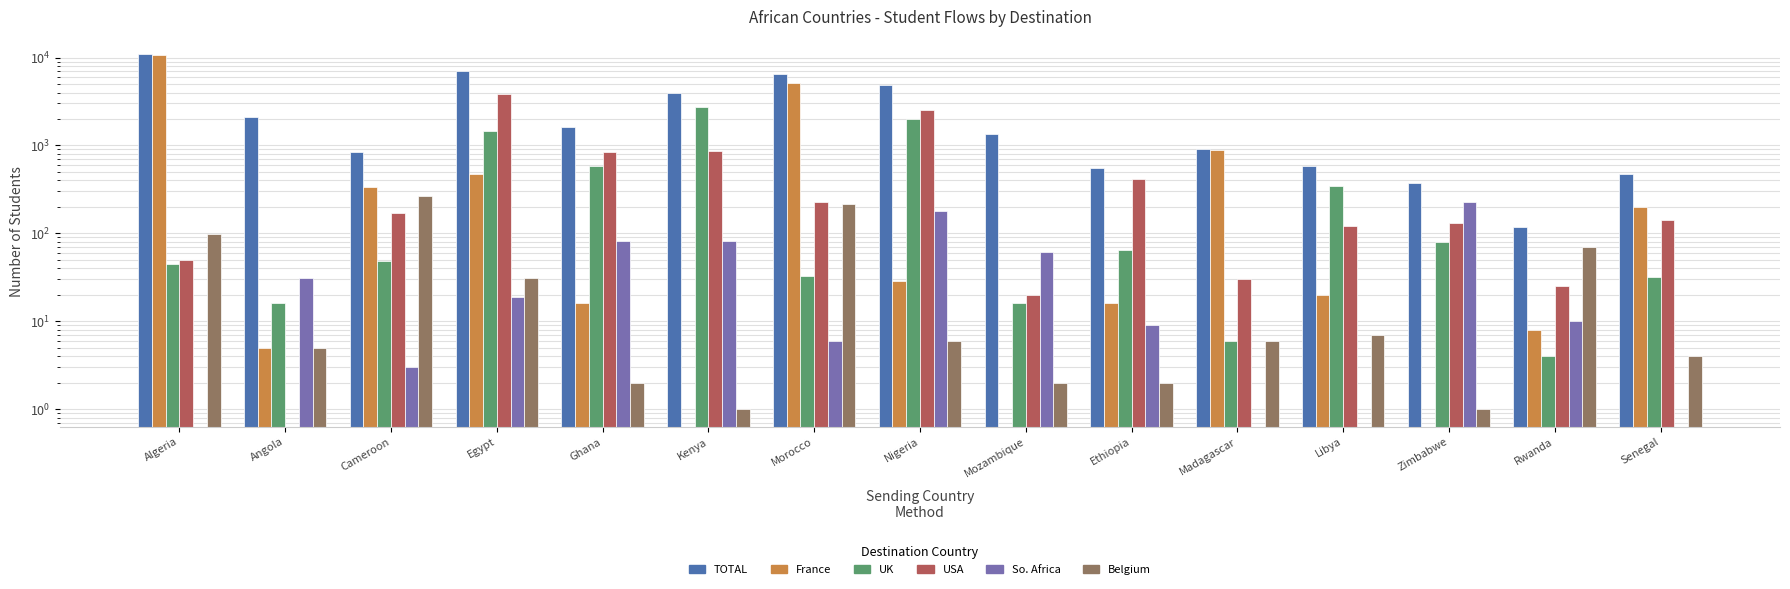

Reading left to right, transcribe all the data shown in this chart.

TOTAL: Algeria=10860	Angola=2102	Cameroon=845	Egypt=7119	Ghana=1639	Kenya=3975	Morocco=6506	Nigeria=4856	Mozambique=1334	Ethiopia=553	Madagascar=920	Libya=585	Zimbabwe=370	Rwanda=118	Senegal=471
France: Algeria=10594	Angola=5	Cameroon=332	Egypt=471	Ghana=16	Kenya=0	Morocco=5113	Nigeria=29	Mozambique=0	Ethiopia=16	Madagascar=878	Libya=20	Zimbabwe=0	Rwanda=8	Senegal=197
UK: Algeria=45	Angola=16	Cameroon=49	Egypt=1465	Ghana=590	Kenya=2733	Morocco=33	Nigeria=1997	Mozambique=16	Ethiopia=65	Madagascar=6	Libya=349	Zimbabwe=80	Rwanda=4	Senegal=32
USA: Algeria=50	Angola=0	Cameroon=170	Egypt=3830	Ghana=850	Kenya=865	Morocco=225	Nigeria=2510	Mozambique=20	Ethiopia=420	Madagascar=30	Libya=120	Zimbabwe=130	Rwanda=25	Senegal=140
So. Africa: Algeria=0	Angola=31	Cameroon=3	Egypt=19	Ghana=82	Kenya=81	Morocco=6	Nigeria=180	Mozambique=61	Ethiopia=9	Madagascar=0	Libya=0	Zimbabwe=230	Rwanda=10	Senegal=0
Belgium: Algeria=99	Angola=5	Cameroon=267	Egypt=31	Ghana=2	Kenya=1	Morocco=213	Nigeria=6	Mozambique=2	Ethiopia=2	Madagascar=6	Libya=7	Zimbabwe=1	Rwanda=70	Senegal=4